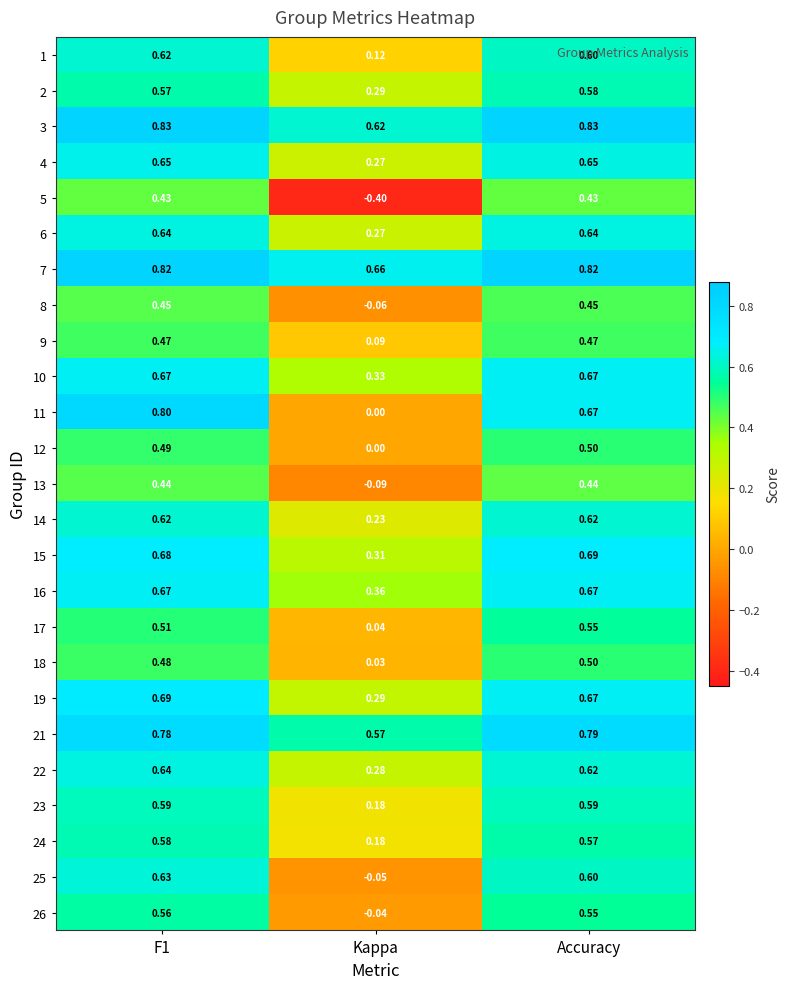

Where is 1 nearest to the value 0?

Kappa